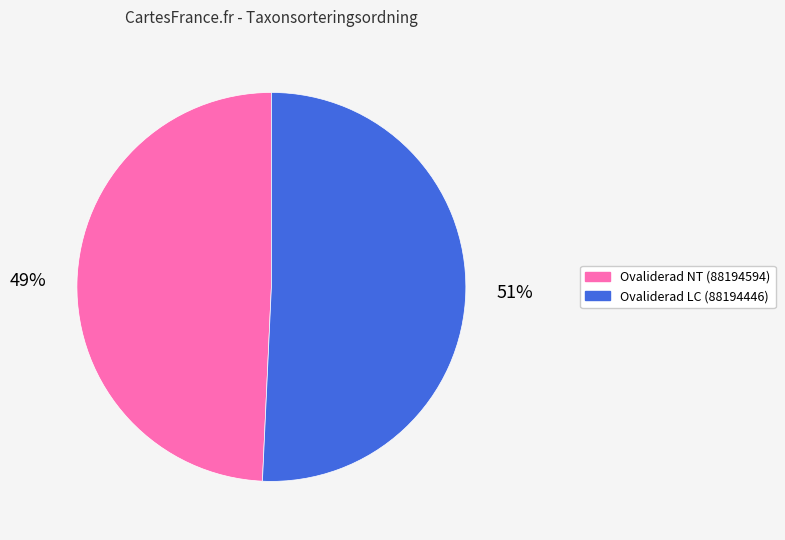

Does any single category account for the majority?

Yes